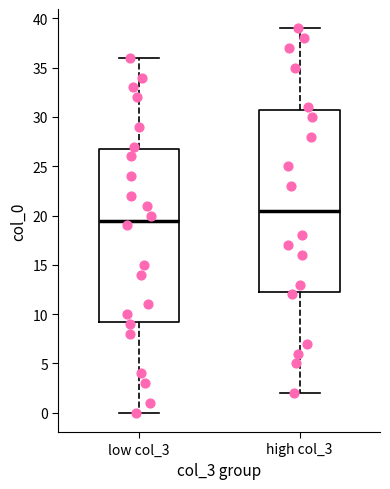

Reading left to right, transcribe this box plot: for each box, give where its median line is, the range the box spans, and where its two whiskers end, as read against the y-axis. The values are not printed on the chart, so give them approximately, as read against the axis.

low col_3: median 19.5, box 9.5 to 27.0, whiskers 0.0 to 36.0
high col_3: median 20.5, box 12.5 to 31.0, whiskers 2.0 to 39.0